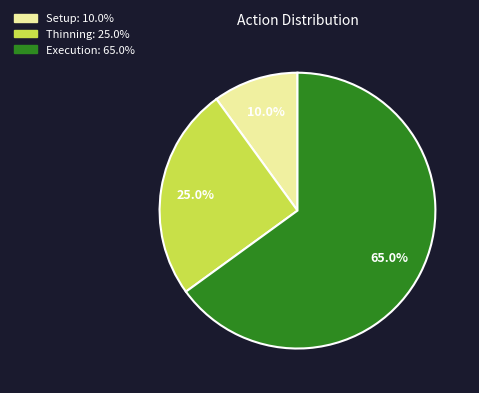

Is there any slice that represents more than half of the pie?

Yes